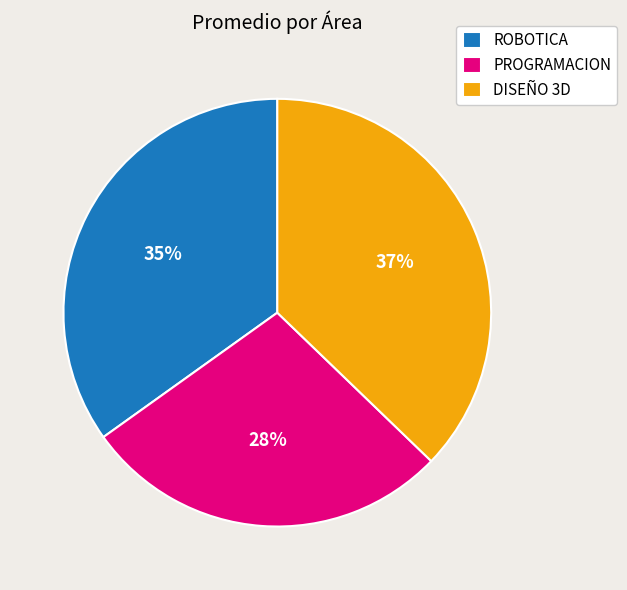

How many slices are in this pie chart?

3